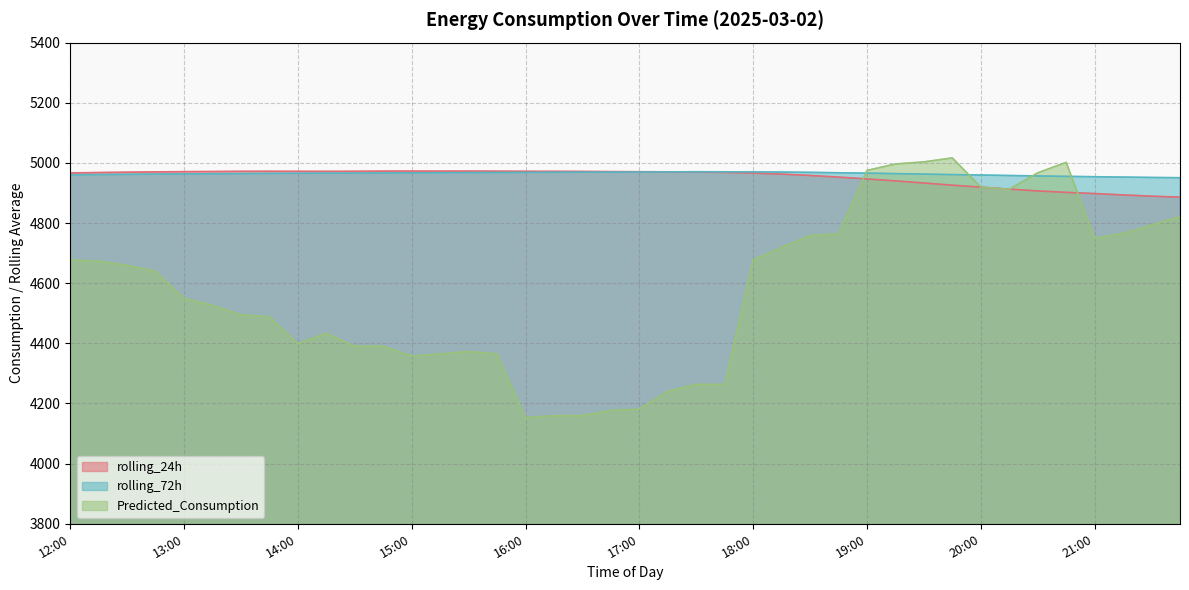

What is the maximum value for rolling_24h?

4972.8